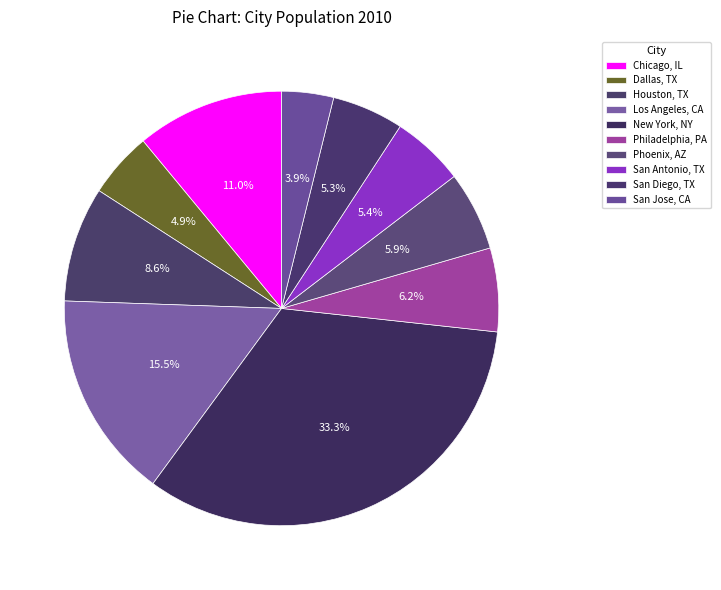

What is the smallest slice in the pie chart?

San Jose, CA